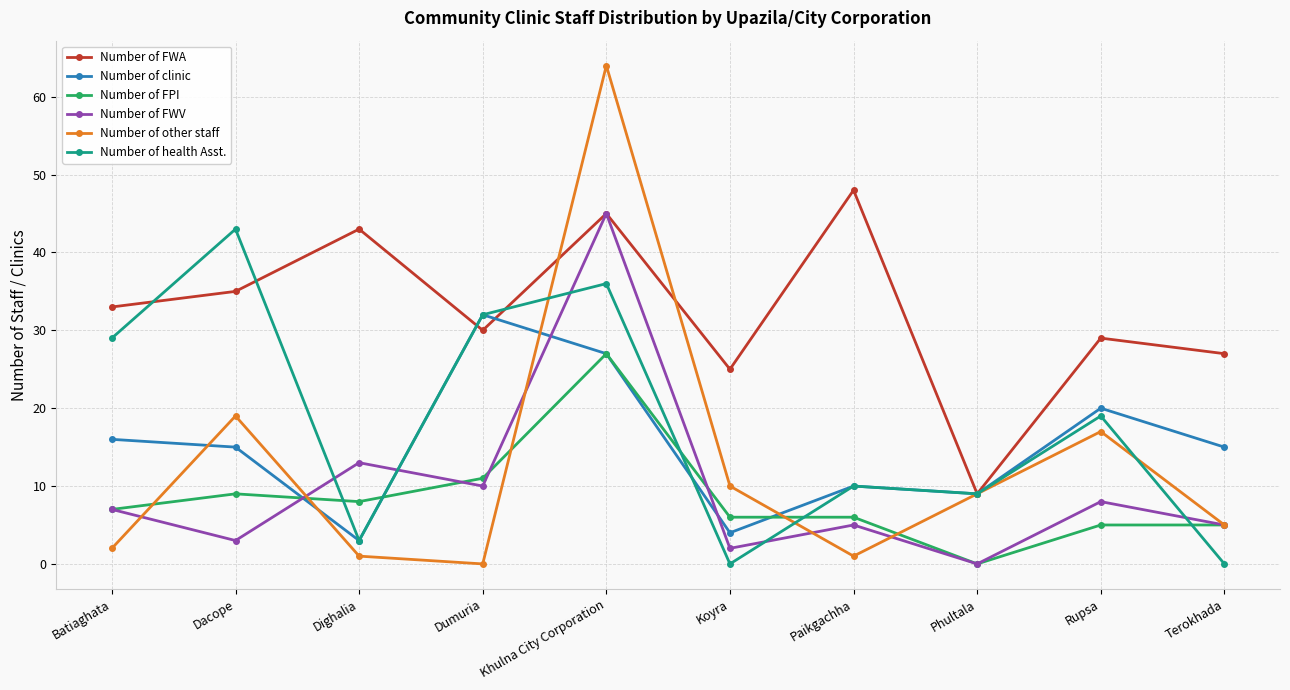

Between which two adjacent categories do Number of health Asst. and Number of FPI first intersect?

Dacope and Dighalia